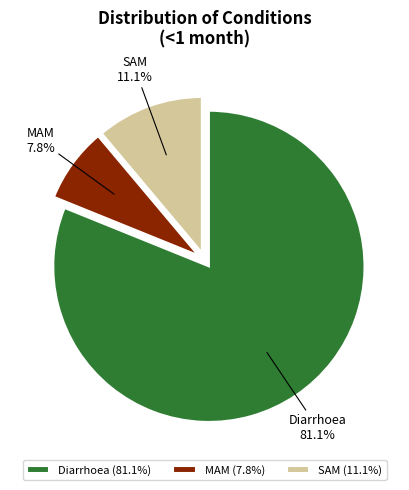

What percentage is the MAM slice, to the nearest percent?

8%